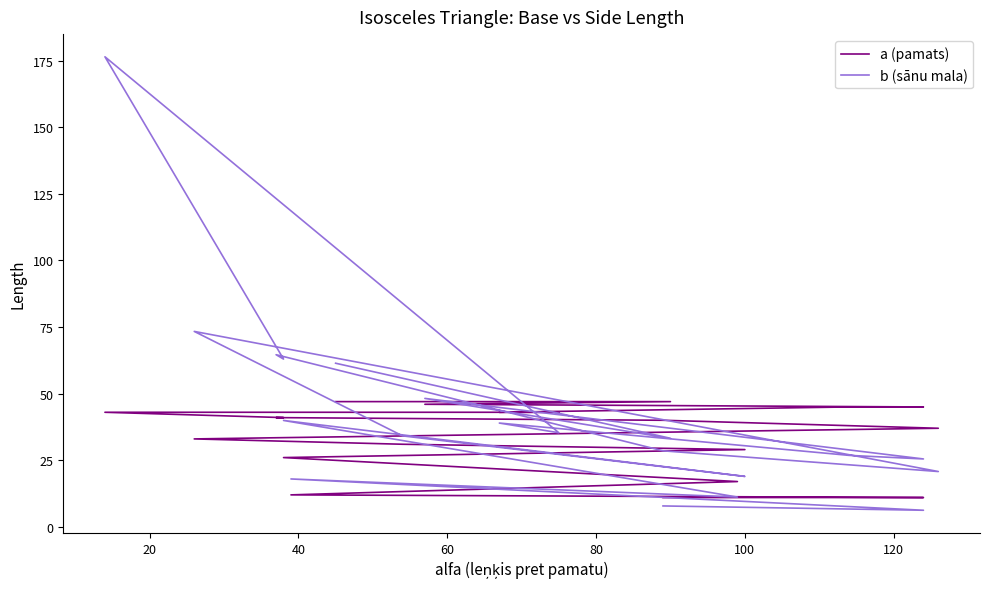

True or false: a (pamats) and b (sānu mala) intersect in this chart.

True